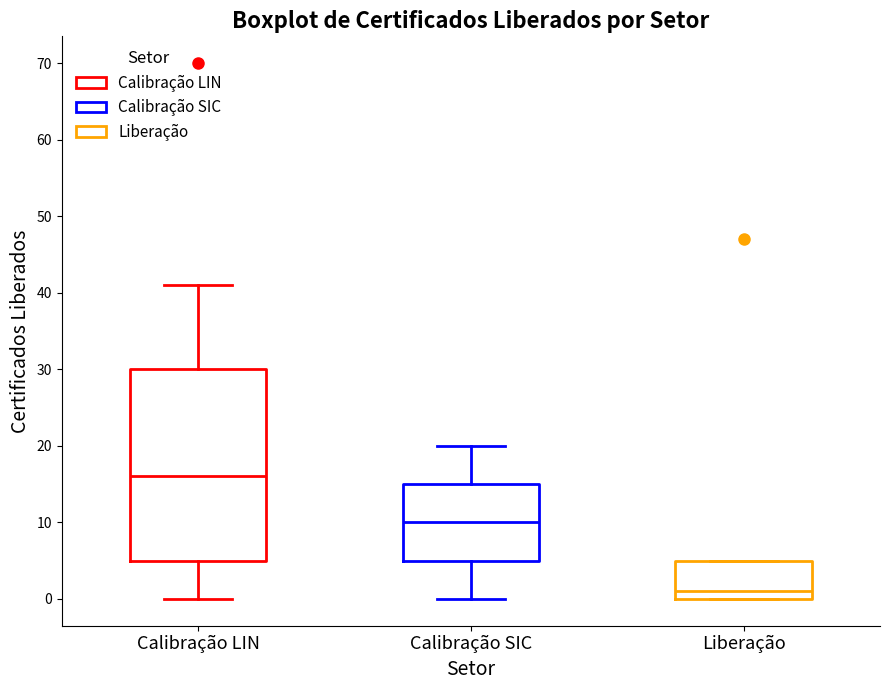

Where does the lower whisker of the box for Calibração LIN end on the y-axis? The values are not printed on the chart, so give them approximately, as read against the axis.

0